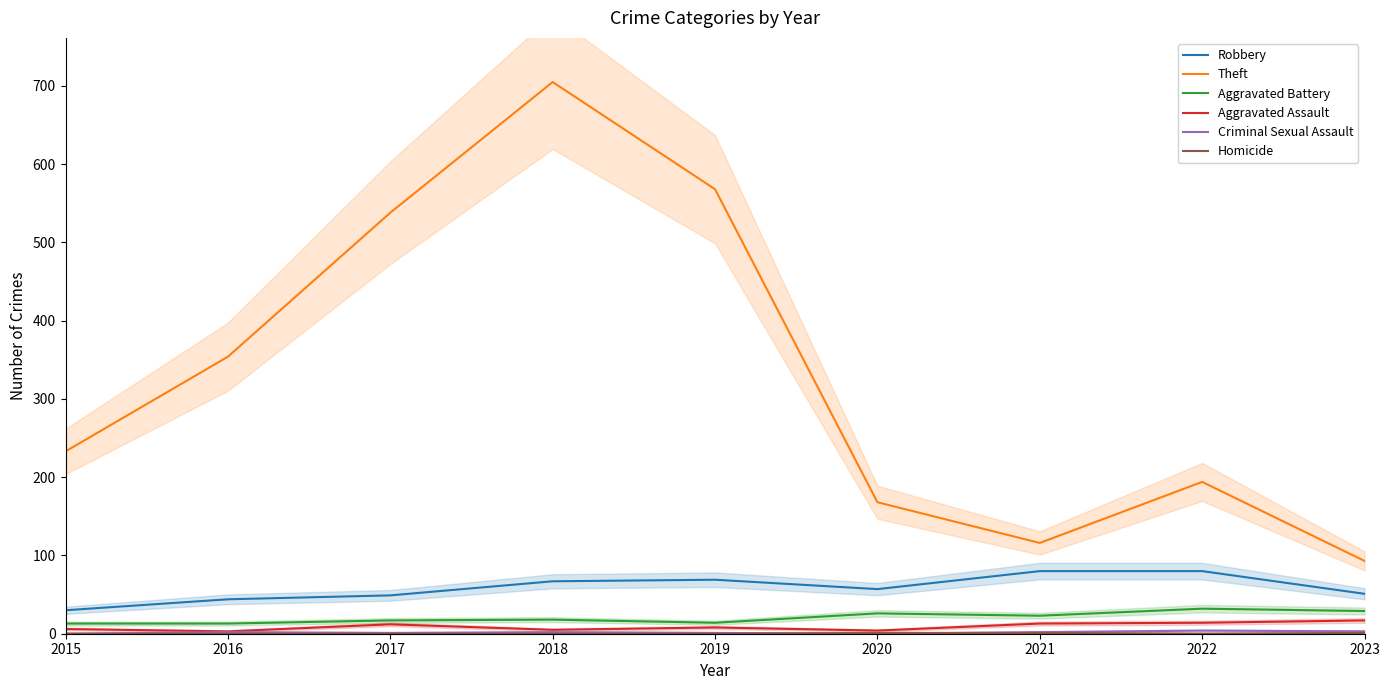

Reading right to left, list all the values displayed in this chart.

Robbery: 51	80	80	57	69	67	49	44	30
Theft: 93	194	116	168	568	705	538	354	233
Aggravated Battery: 29	32	23	26	14	18	17	13	13
Aggravated Assault: 17	14	13	4	8	5	12	3	6
Criminal Sexual Assault: 3	4	2	0	1	2	1	2	0
Homicide: 1	0	1	1	0	0	0	0	0